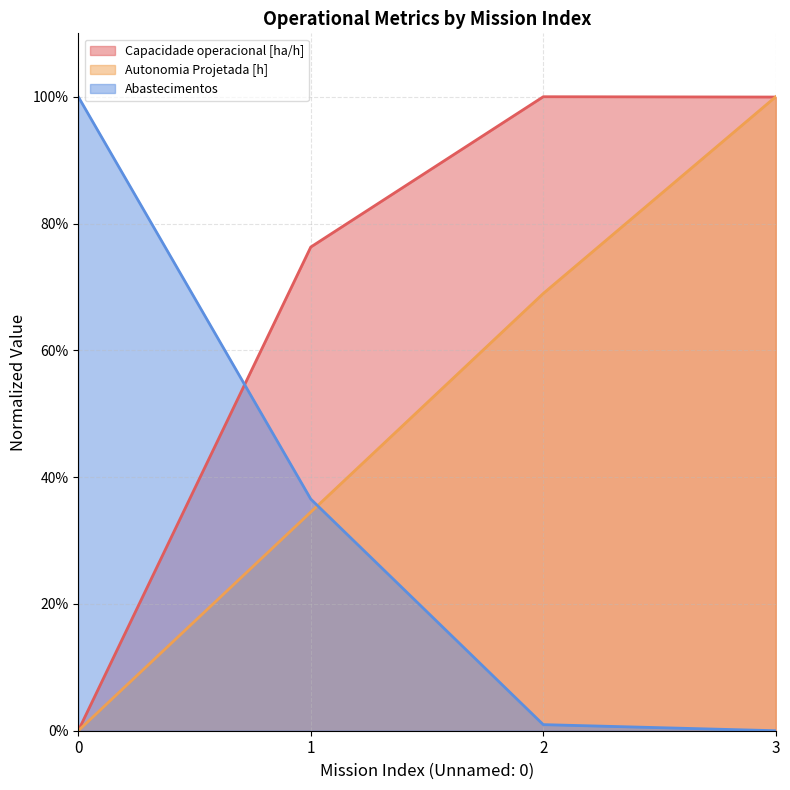

Rank the series at 0 from highest to lowest value.

Abastecimentos, Capacidade operacional [ha/h], Autonomia Projetada [h]